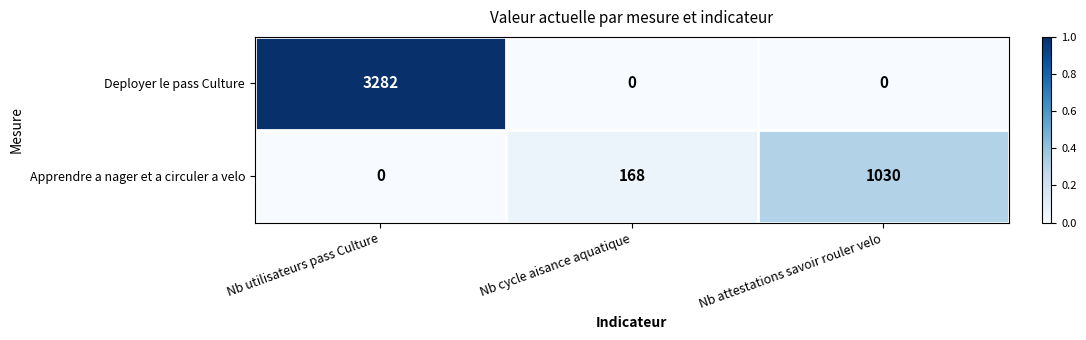

Which series has the widest spread of values?

Deployer le pass Culture